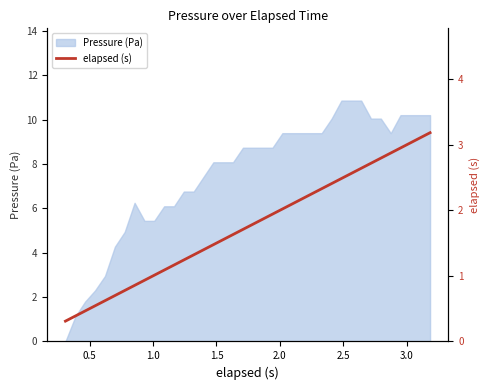

What is the difference between the maximum and second lowest values?

2.8